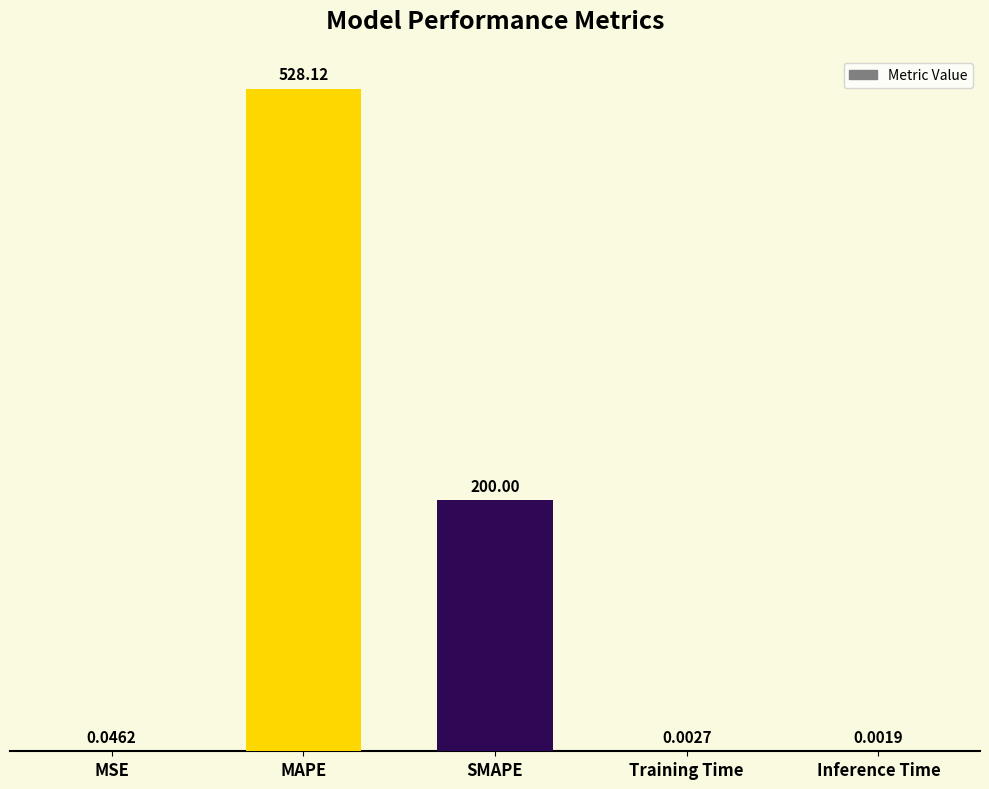

At which category does the chart reach its peak across all series?

MAPE